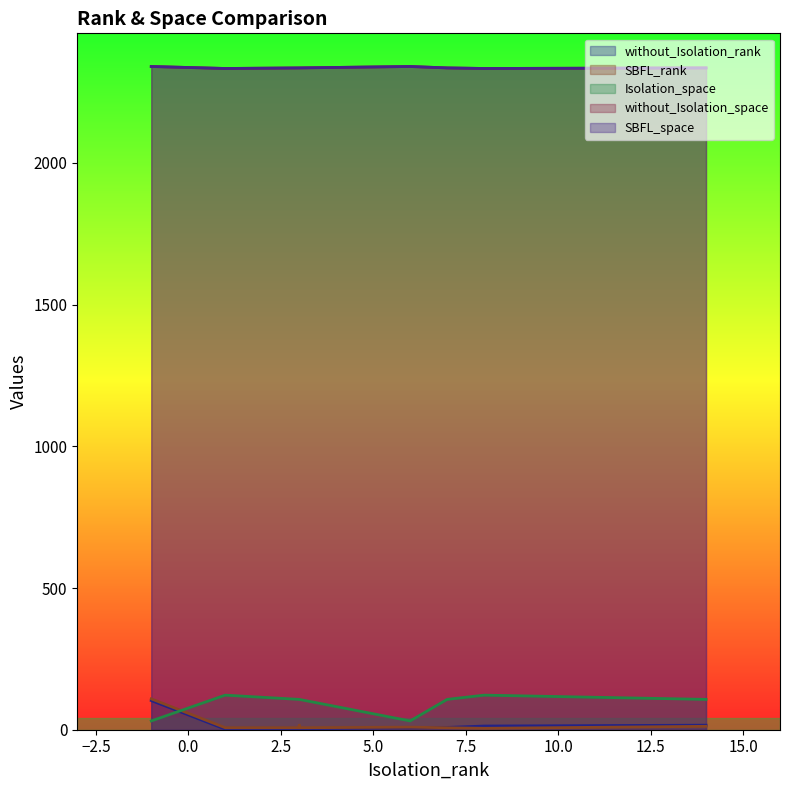

List the series in order of their peak value, highest first.

without_Isolation_space, SBFL_space, Isolation_space, SBFL_rank, without_Isolation_rank